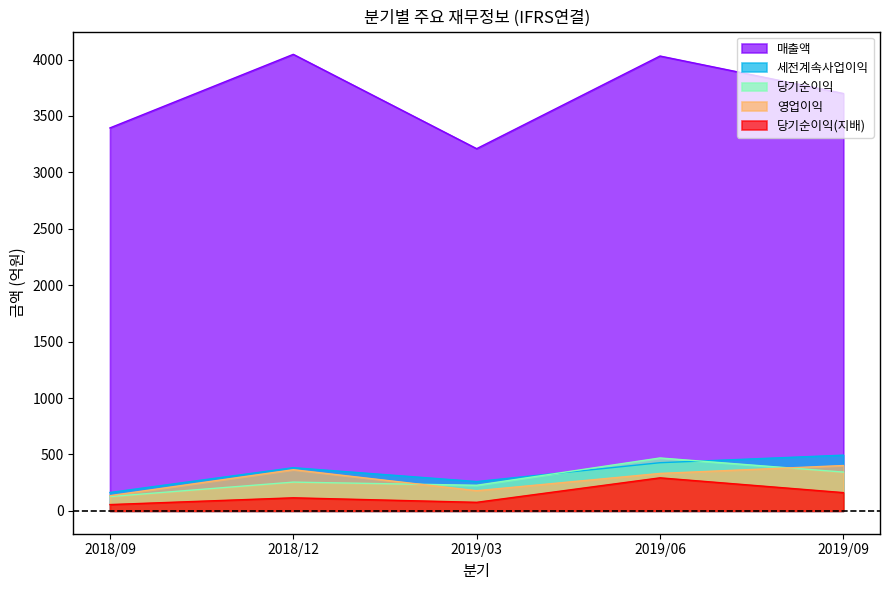

At which category is the sum across all series the highest?

2019/06